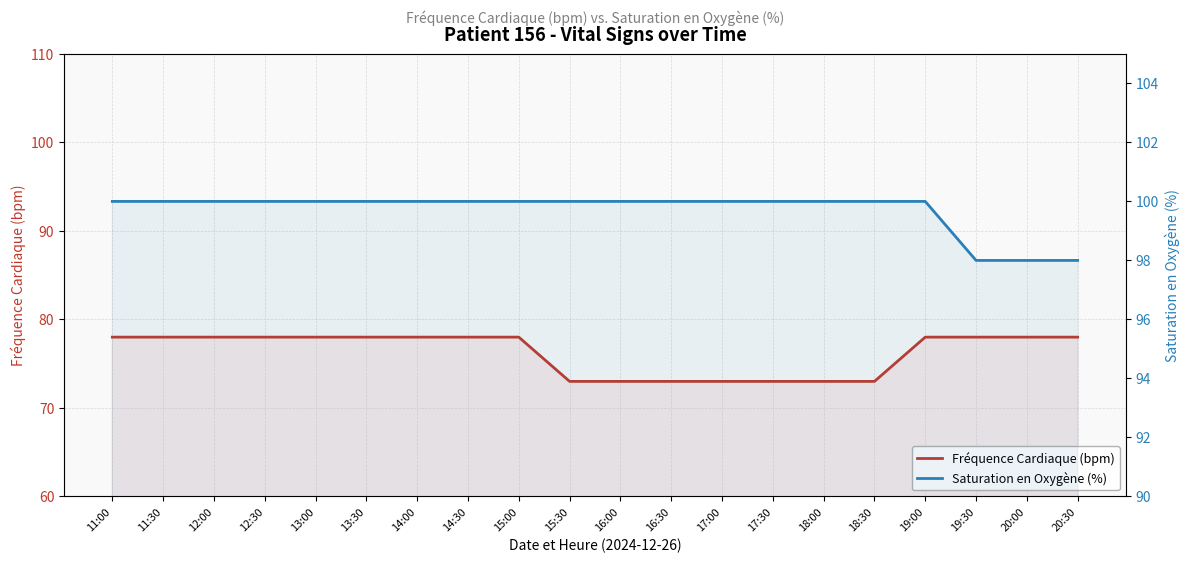

Is it true that Fréquence Cardiaque (bpm) equals 21 at 20:30?

False